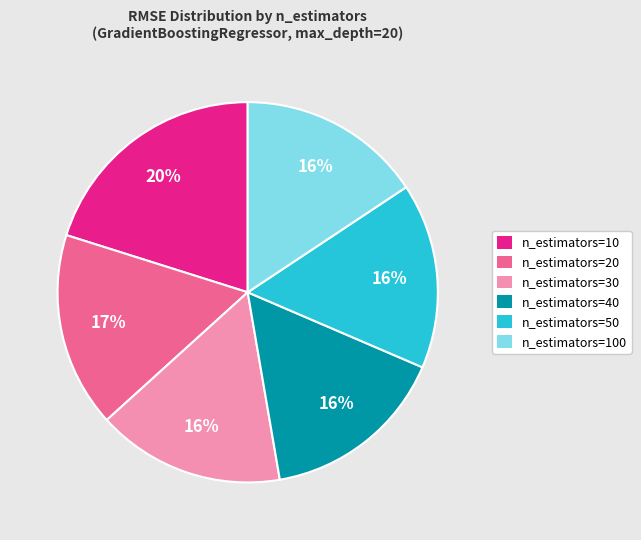

Is the sum of n_estimators=100 and n_estimators=20 greater than half?

No